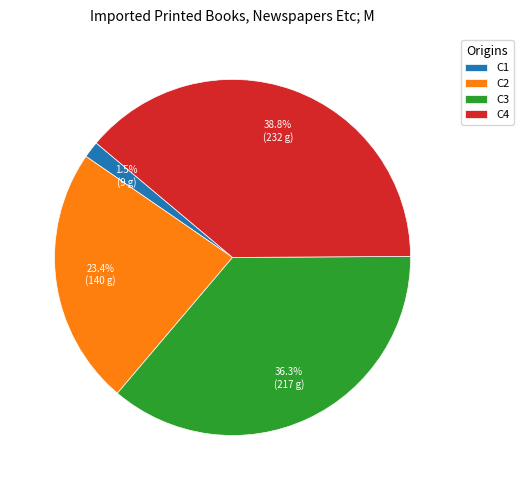

What is the ratio of the value at C2 to the value at C4?

0.6